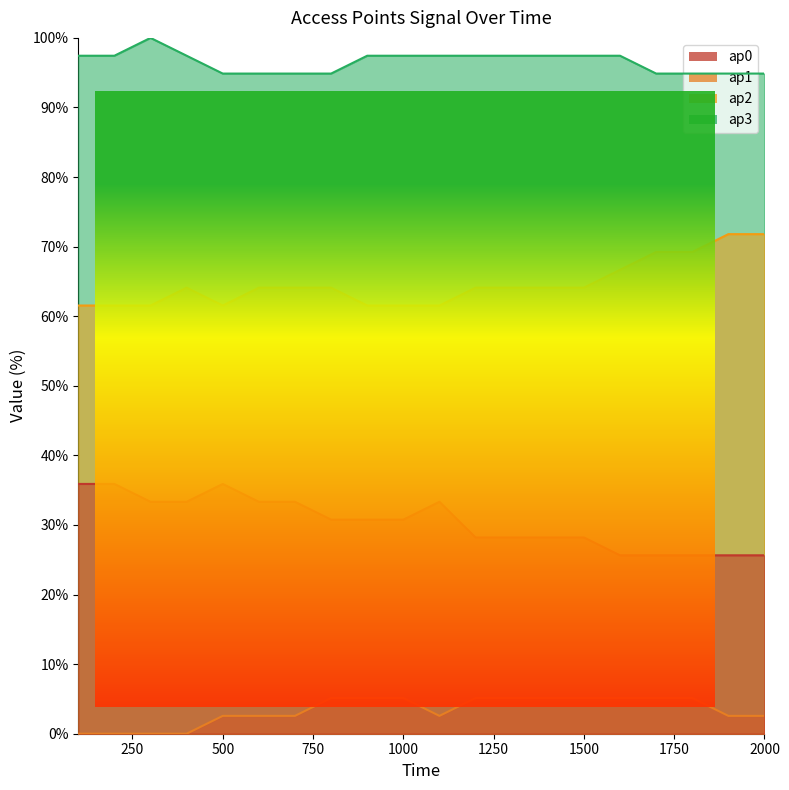

Which series has the largest total across all categories?

ap3